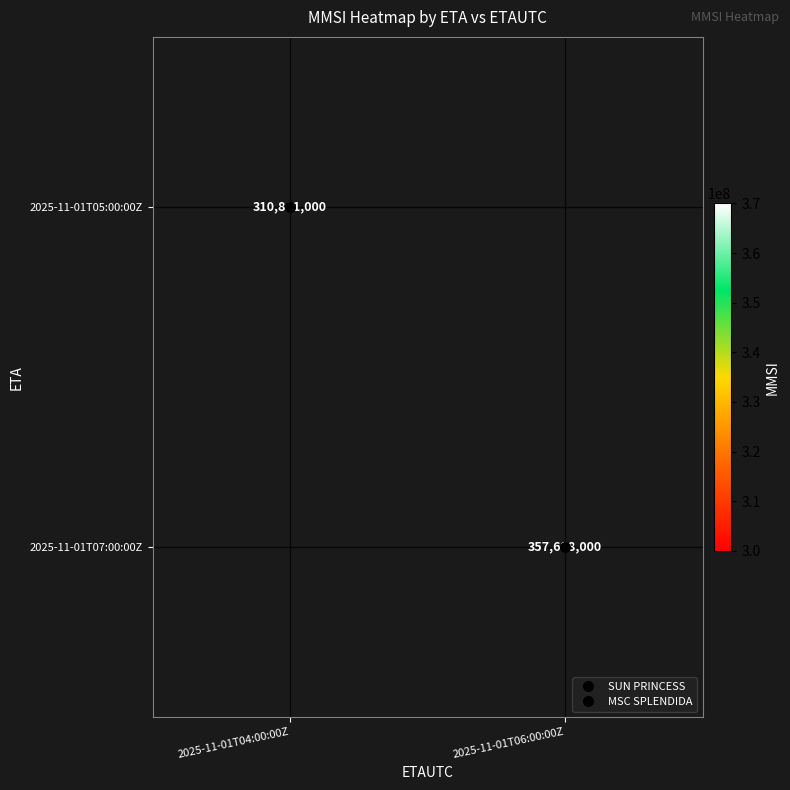

What is the maximum value for 2025-11-01T05:00:00Z?

310841000.0